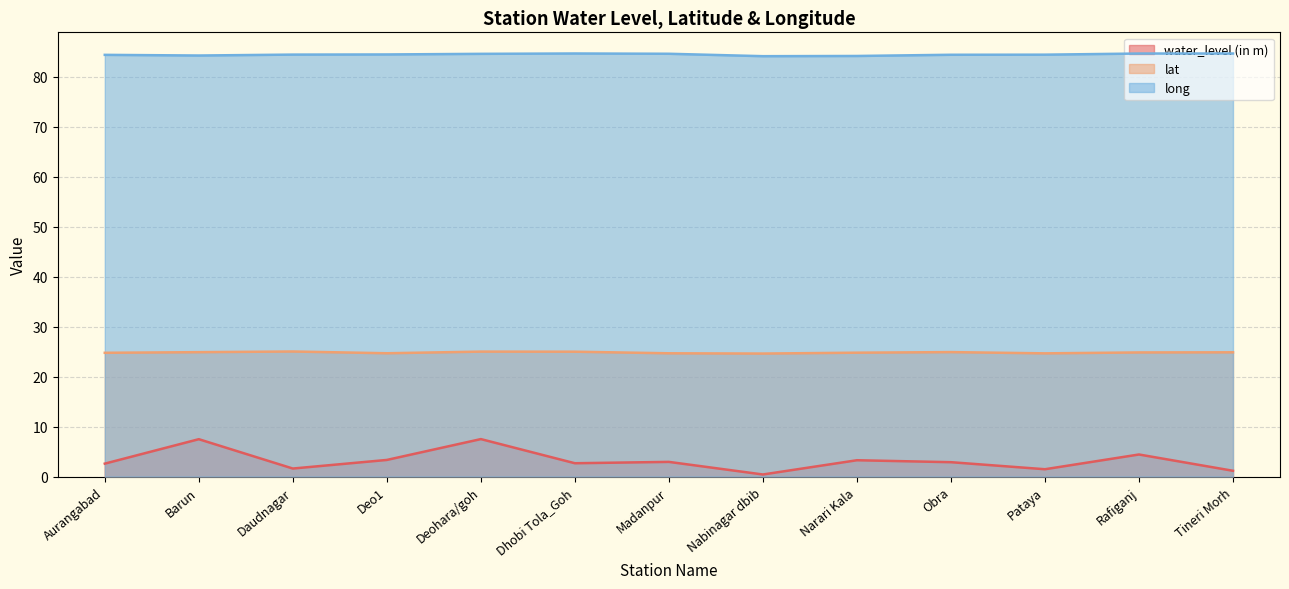

What are all the series names shown in the legend?

water_level (in m), lat, long